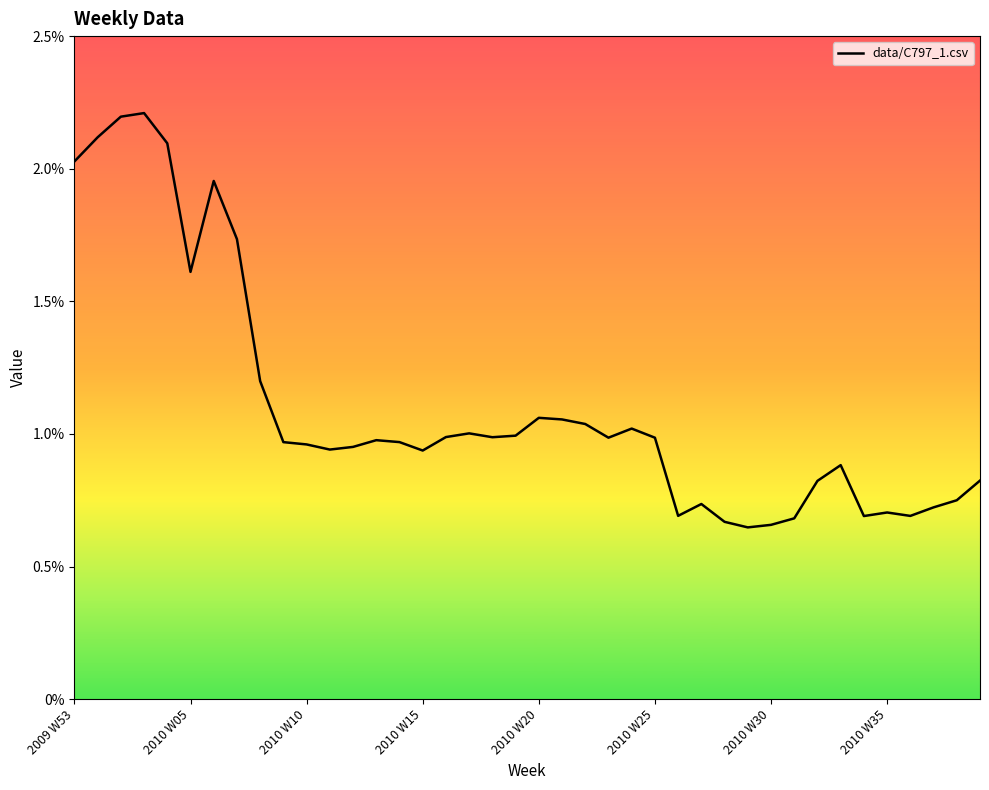

Does the chart have visible grid lines?

No